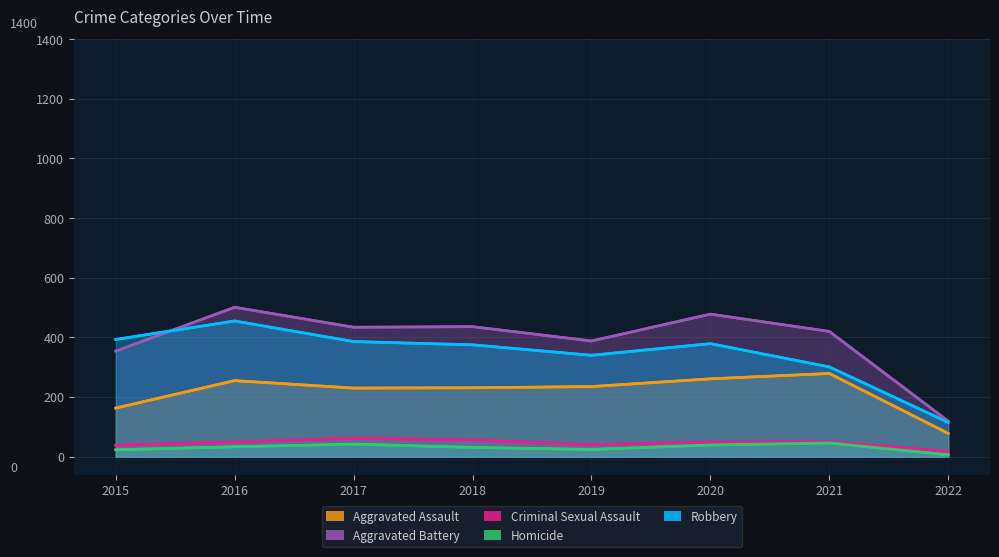

What is the difference between the highest and lowest values at 2020?

439